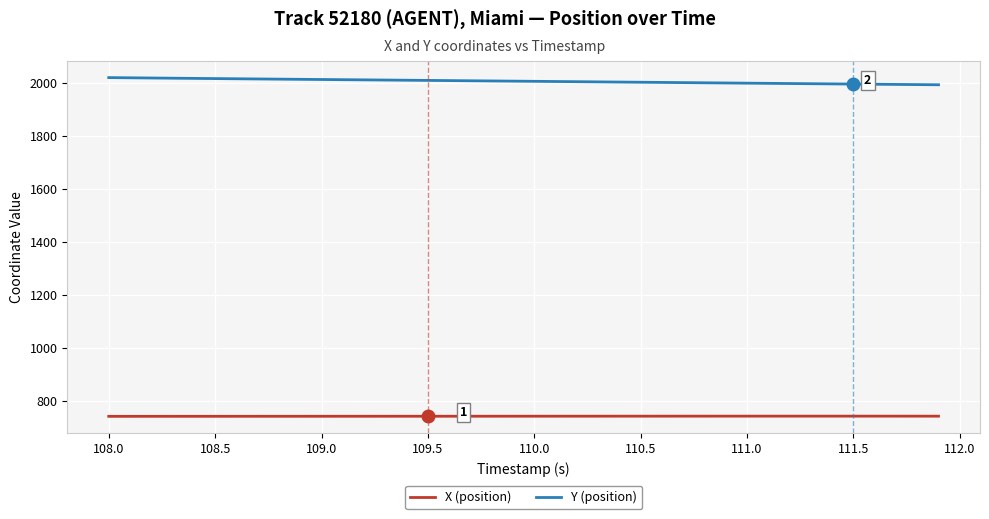

True or false: Y (position) and X (position) cross at least once.

False